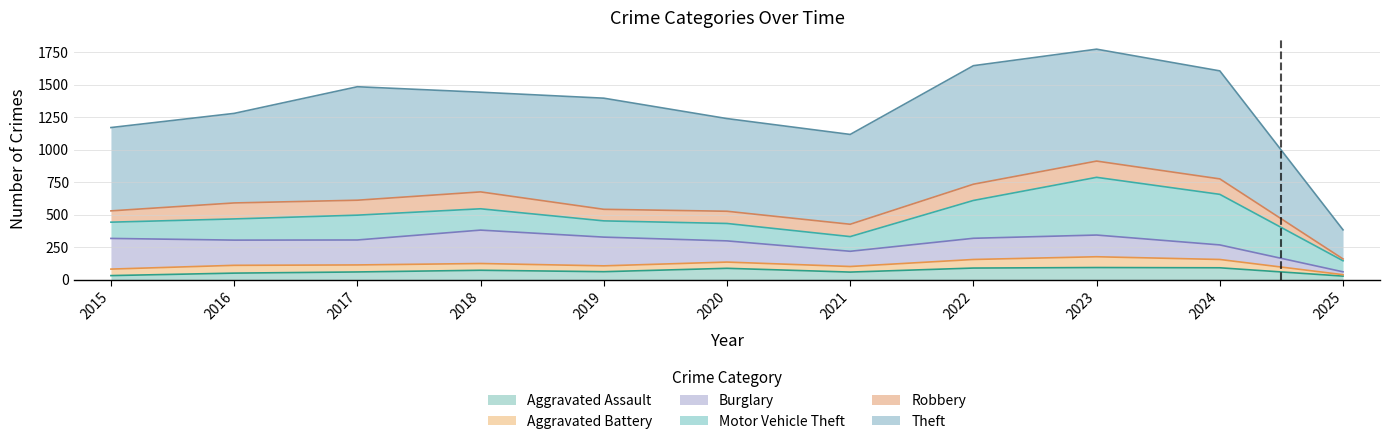

True or false: Motor Vehicle Theft has more than 2 interior local peaks.

True